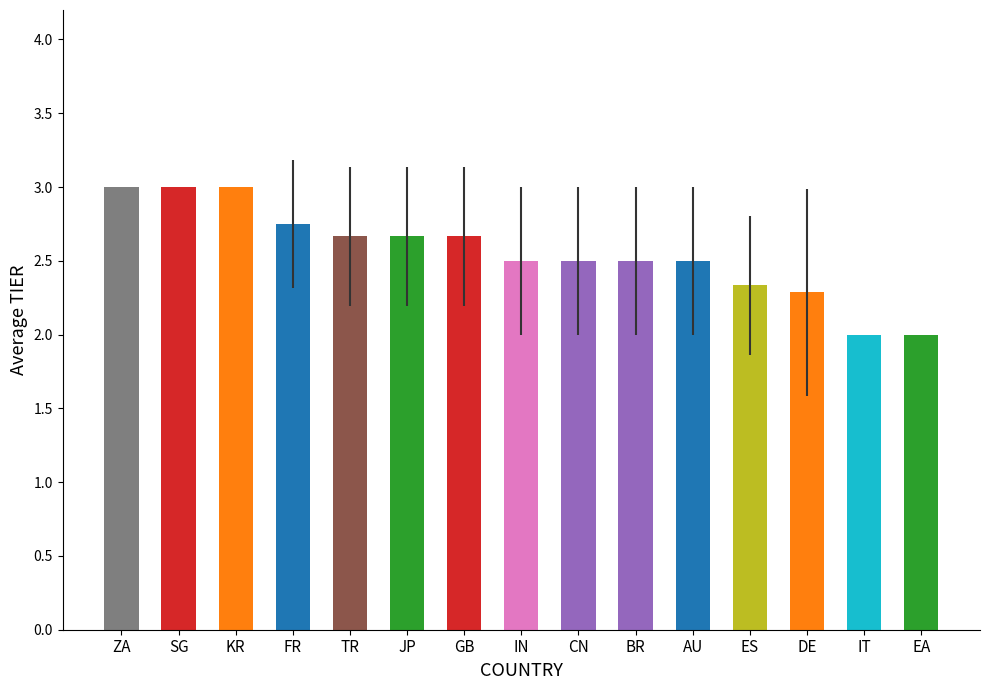

What is the sum of the values at IT and BR?

4.5